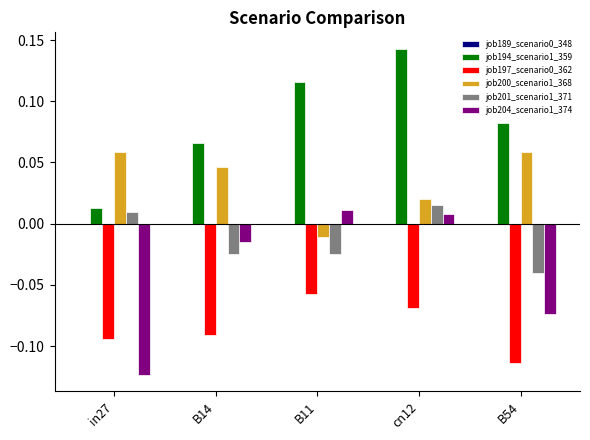

At how many categories does at least one series exceed 0?

5